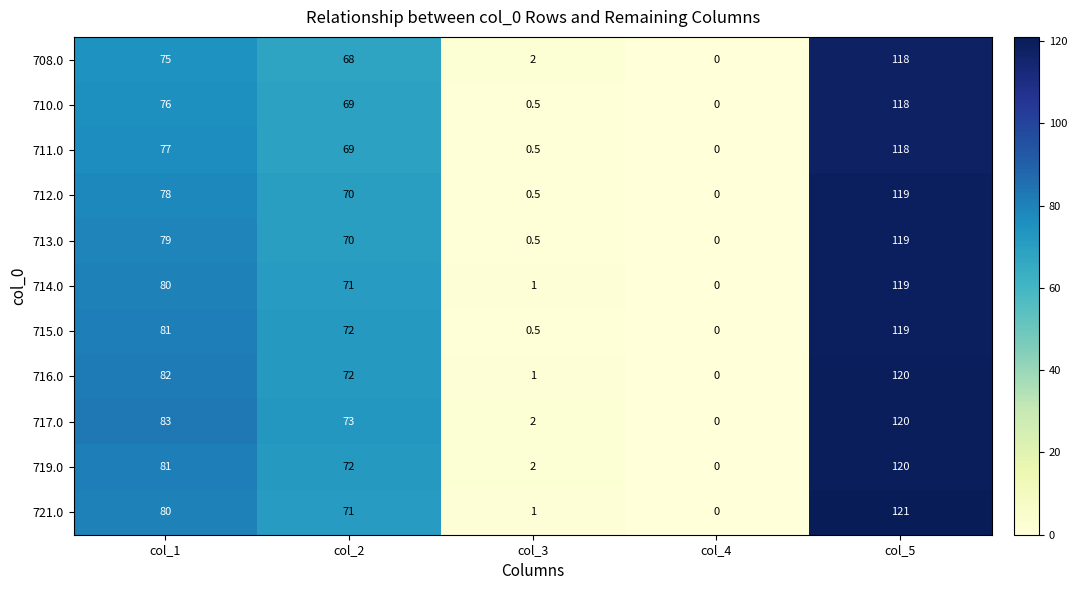

Which series has the largest total across all categories?

717.0